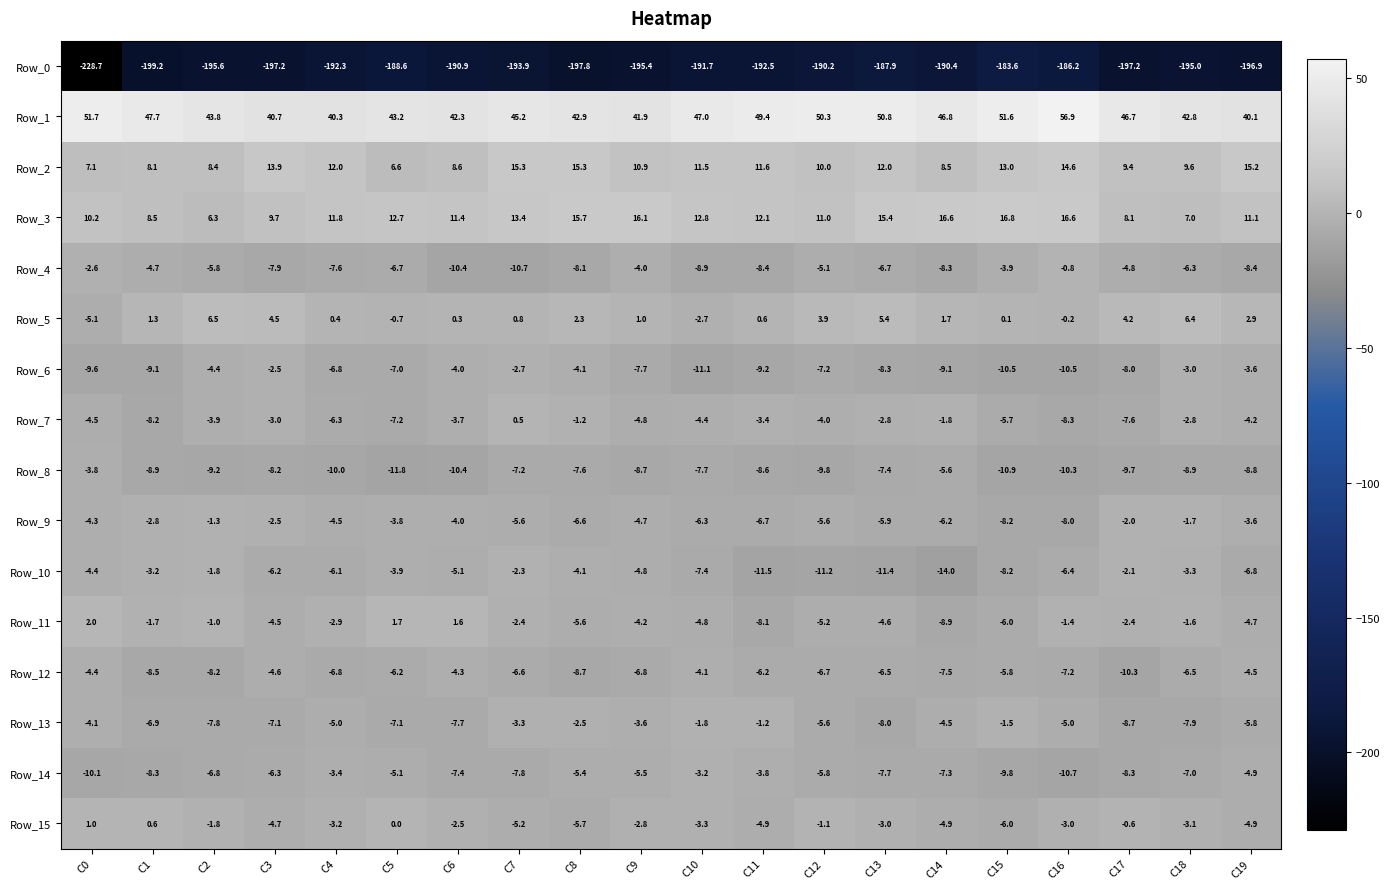

Is it true that Row_15 equals -0.6 at C9?

False